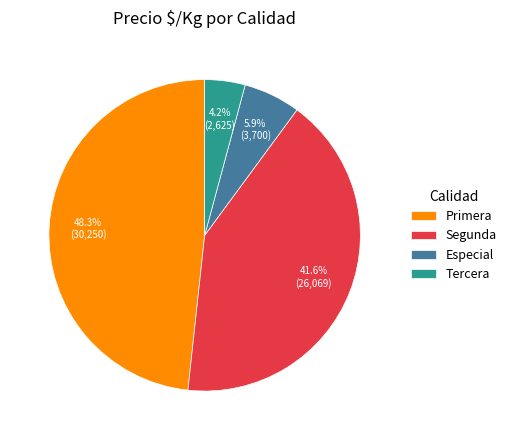

How many segments does this pie chart have?

4